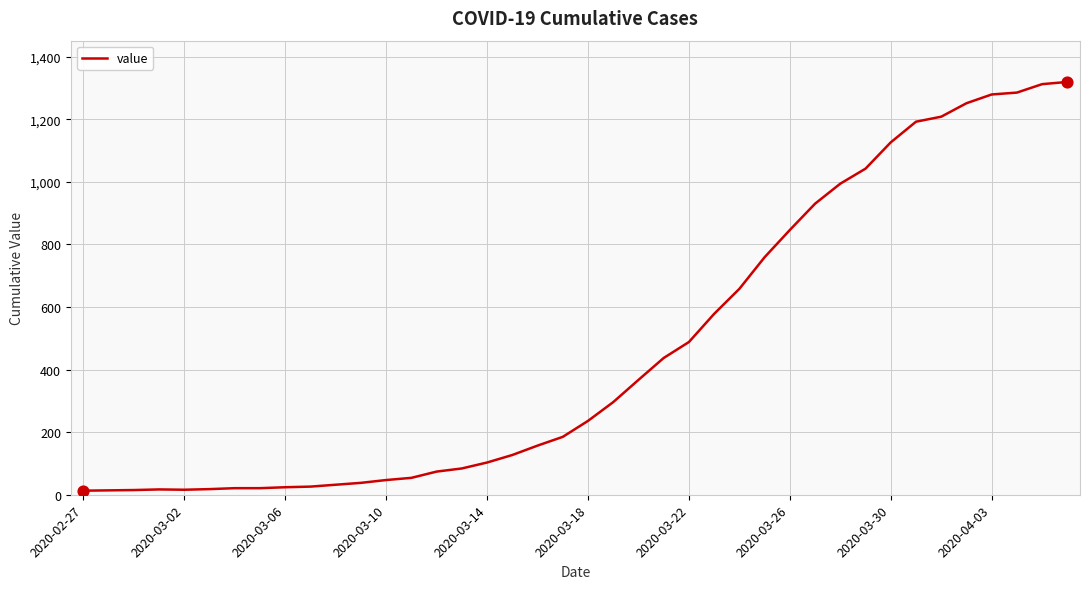

What is the greatest value displayed?

1319